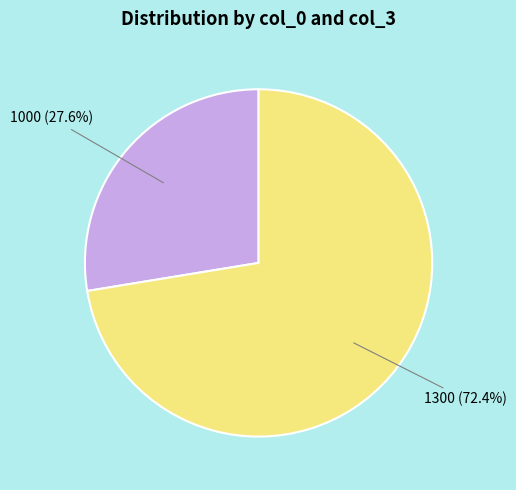

What is the smallest slice in the pie chart?

1000